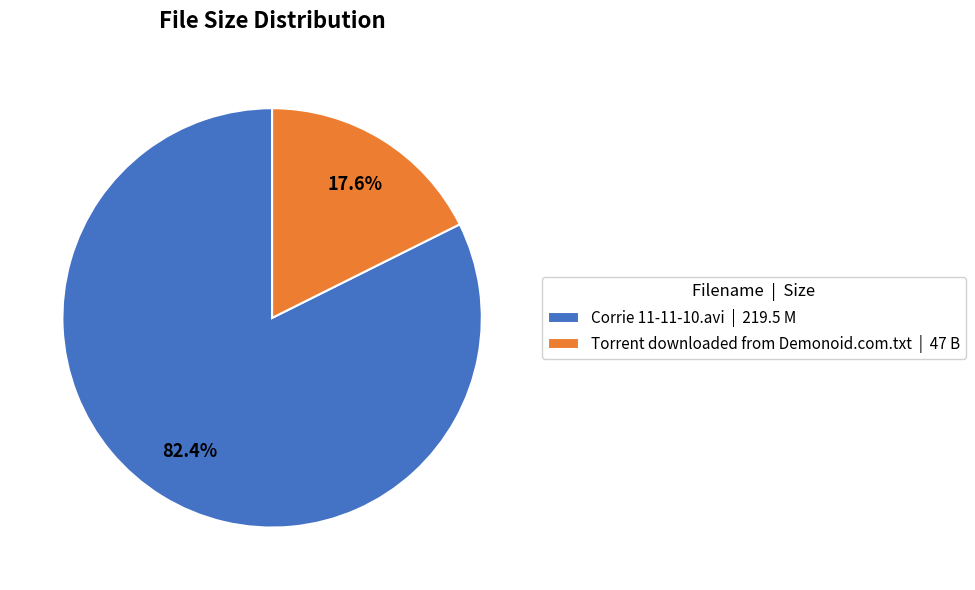

Is it true that Torrent downloaded from Demonoid.com.txt is 25% of the pie?

False